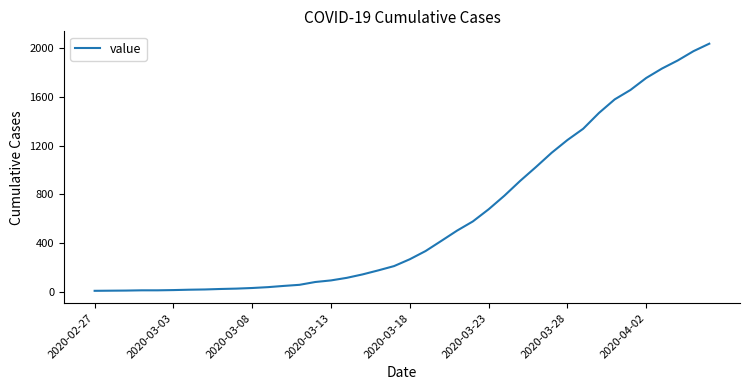

What is the difference between the maximum and minimum values?

2019